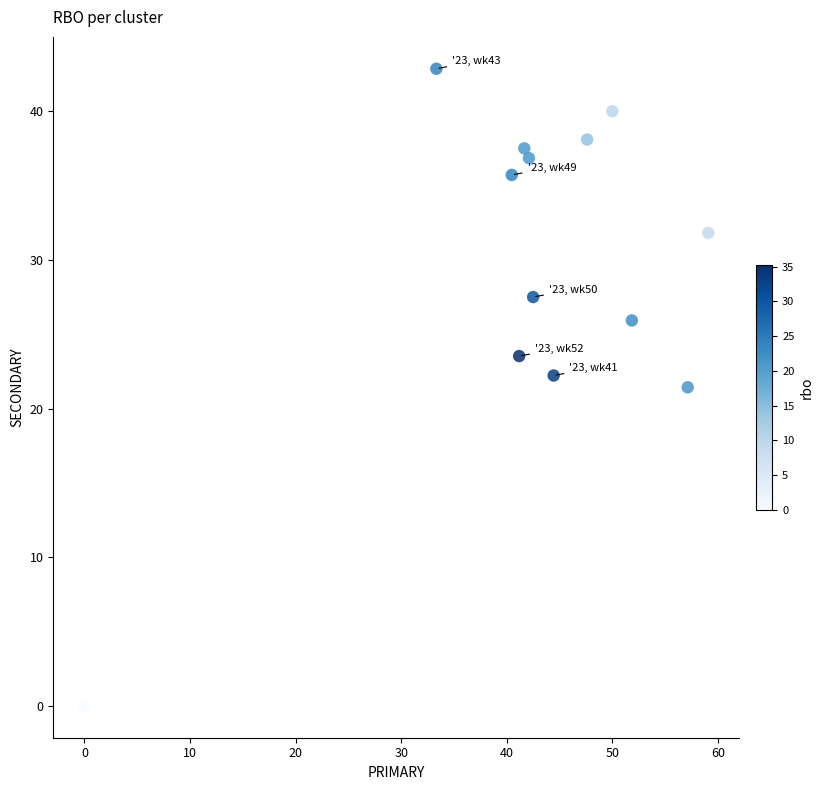

What is the range of X values (max minus min)?

59.1